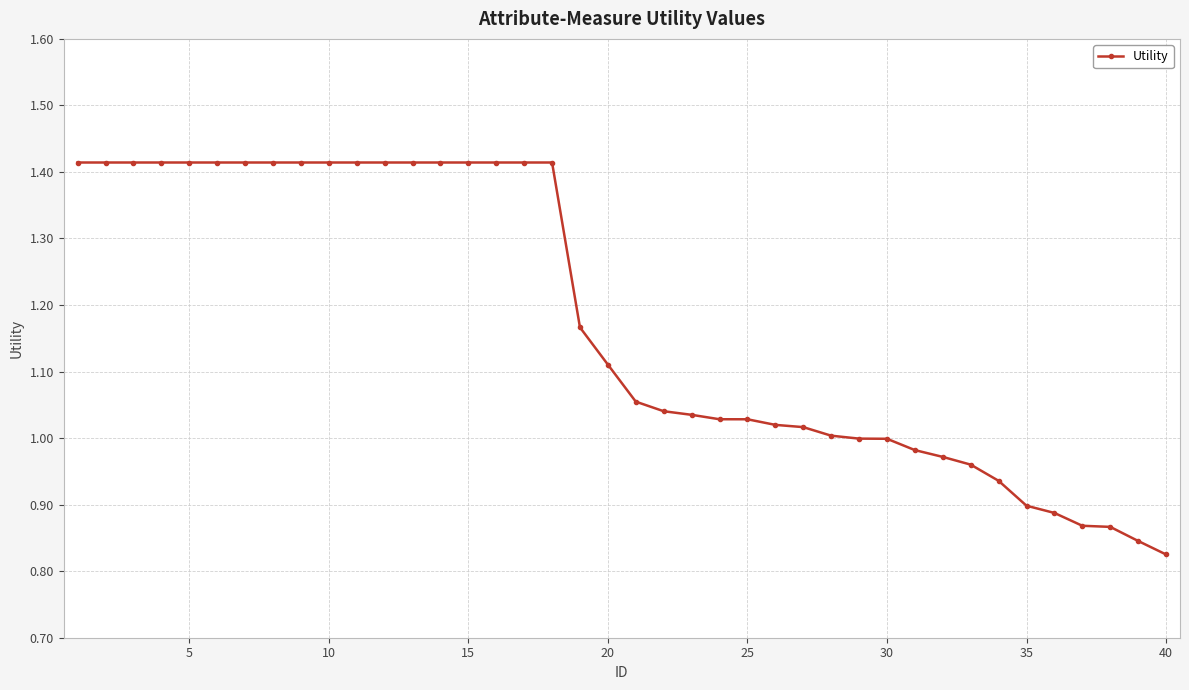

What is the difference between the second highest and second lowest values?

0.6